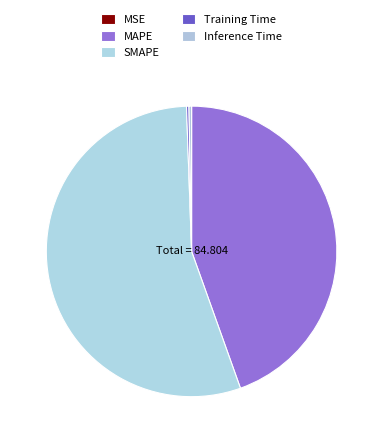

Which category has the biggest portion of the pie?

SMAPE